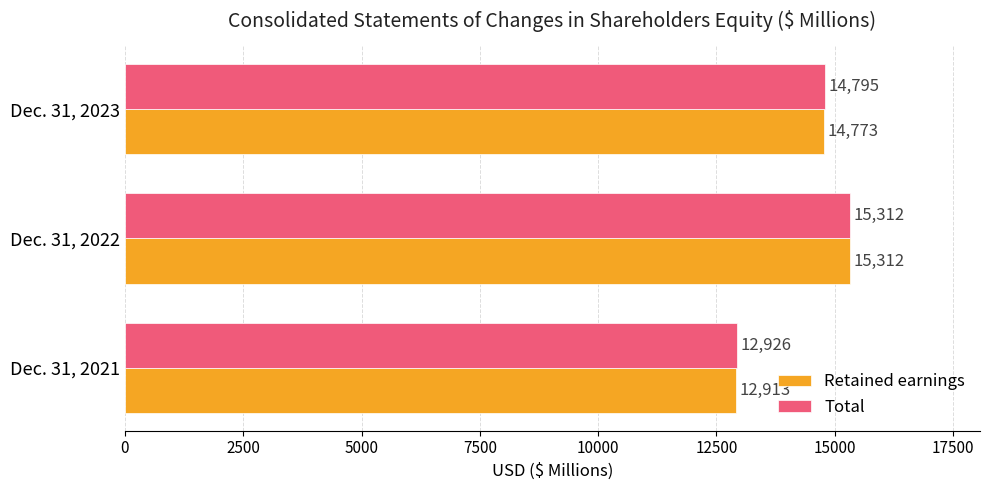

Which series changed the most between Dec. 31, 2021 and Dec. 31, 2023?

Total